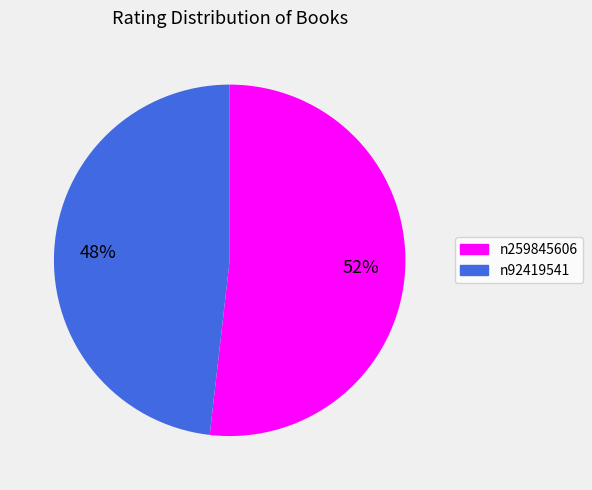

Is the sum of n92419541 and n259845606 greater than half?

Yes